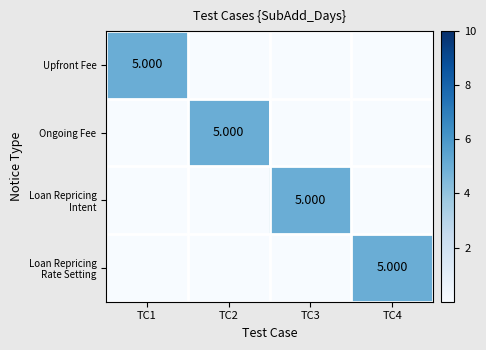

At how many categories does at least one series exceed 1?

4